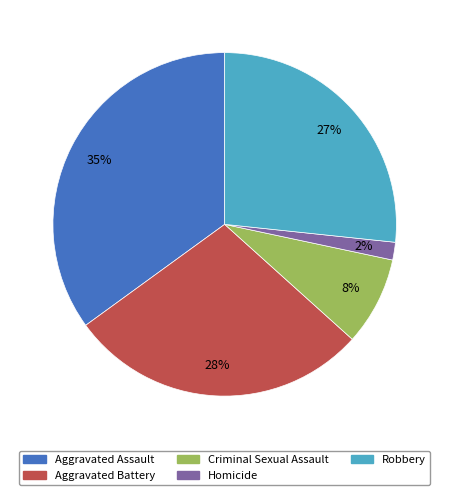

Which slice is the largest?

Aggravated Assault